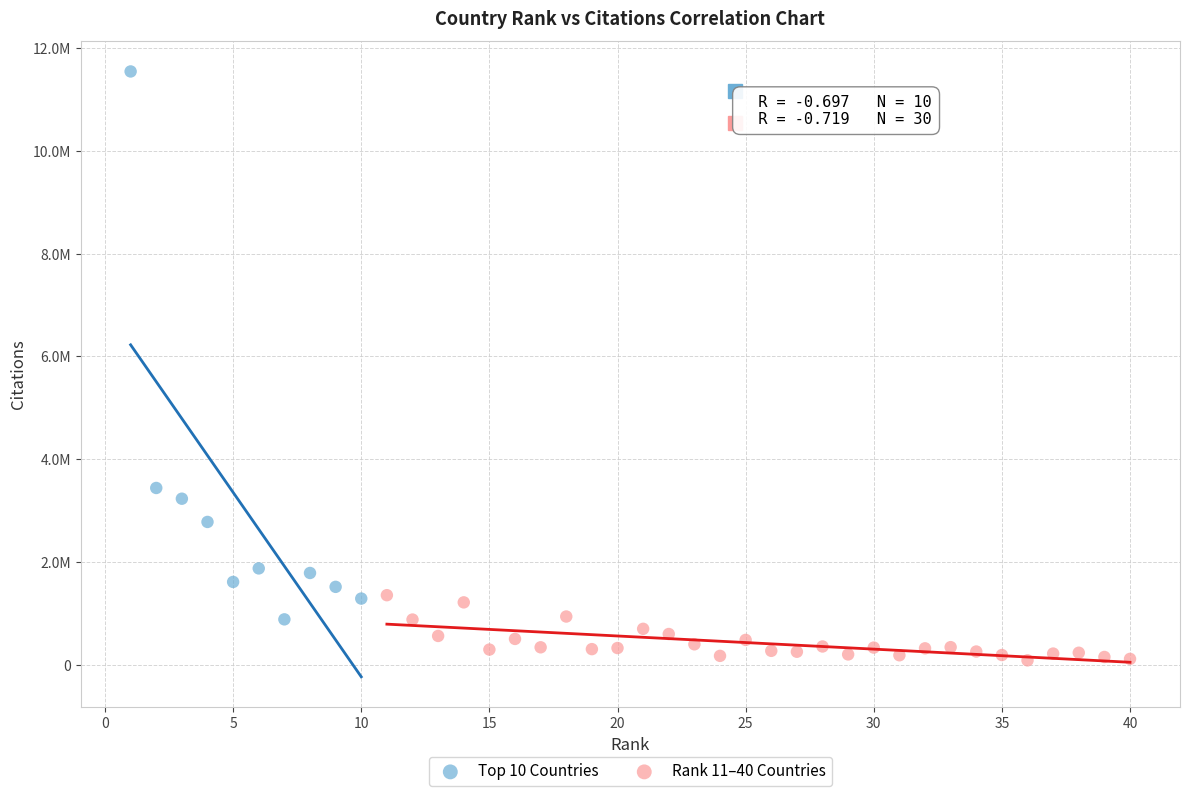

Which series reaches the maximum Y coordinate?

Top 10 Countries